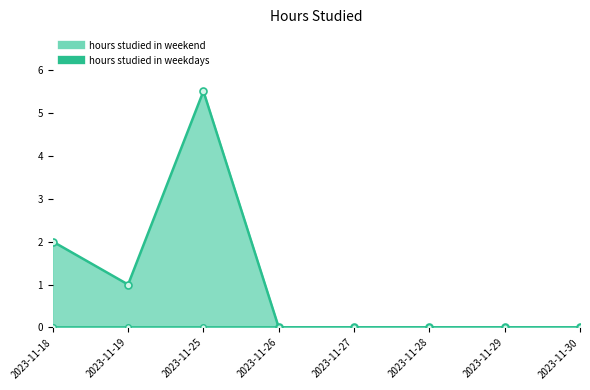

Reading left to right, what are all the values shown in this chart?

2023-11-18=2.0	2023-11-19=1.0	2023-11-25=5.5	2023-11-26=0.0	2023-11-27=0.0	2023-11-28=0.0	2023-11-29=0.0	2023-11-30=0.0